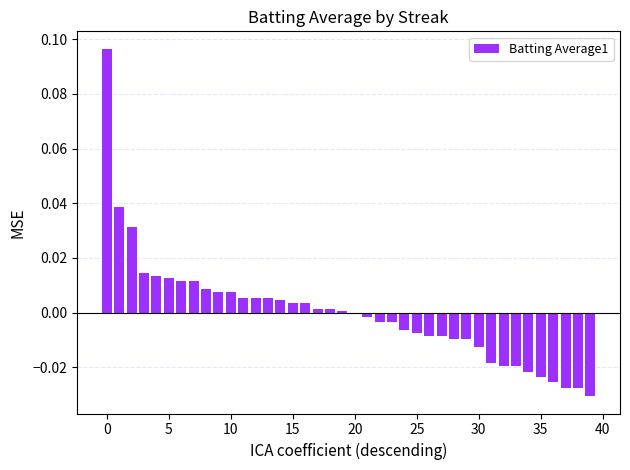

What is the label of the 3rd bar from the right?

37